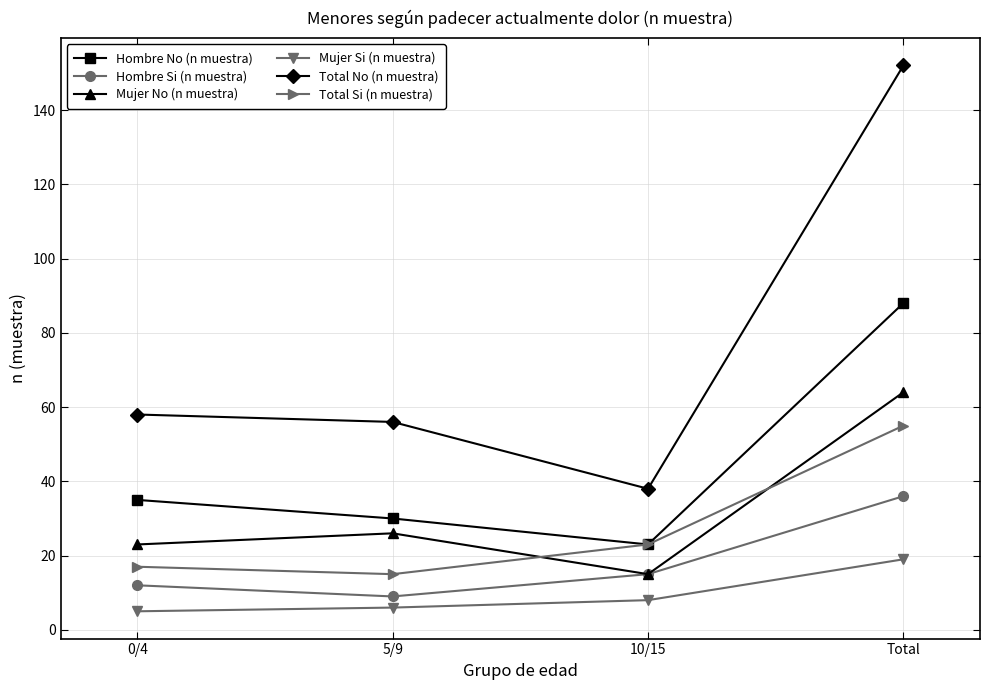

What is the minimum value for Mujer Si (n muestra)?

5